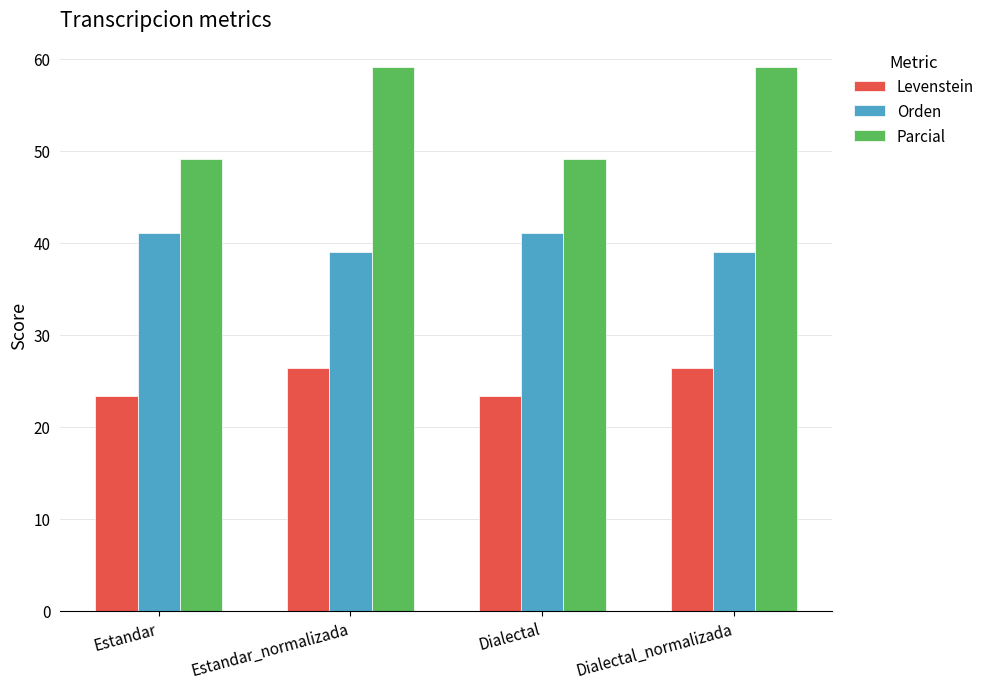

How many groups of bars are there?

4